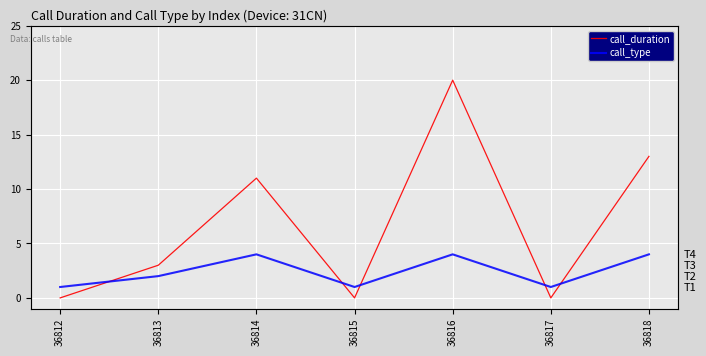

How many series are shown in this chart?

2